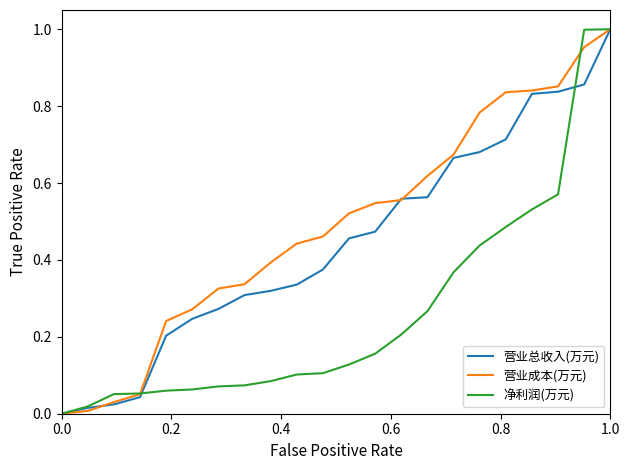

Which series has the largest total across all categories?

营业成本(万元)